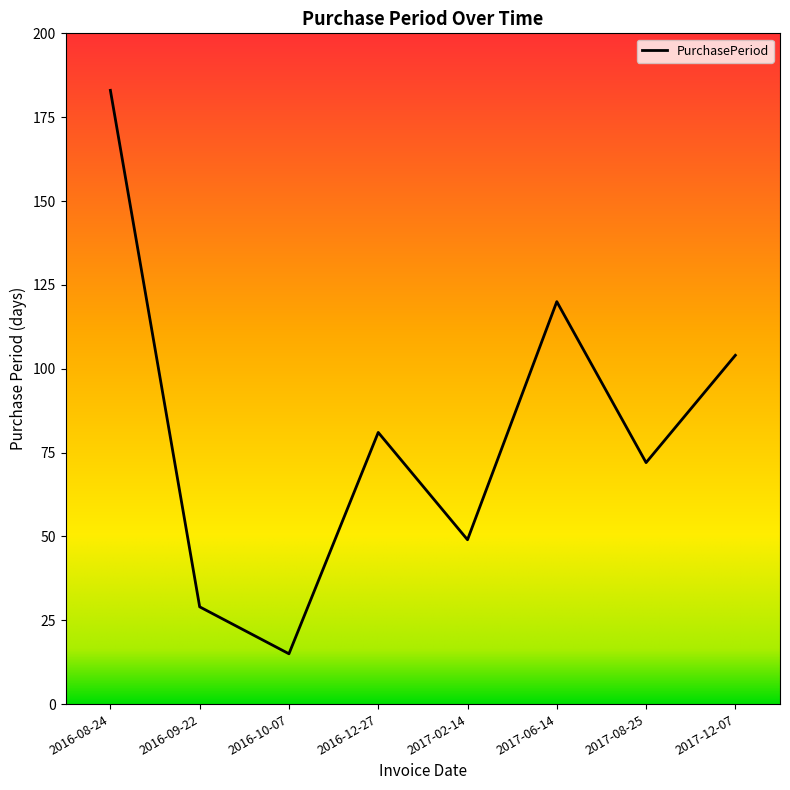

What is the change in value from 2016-10-07 to 2017-02-14?

+34